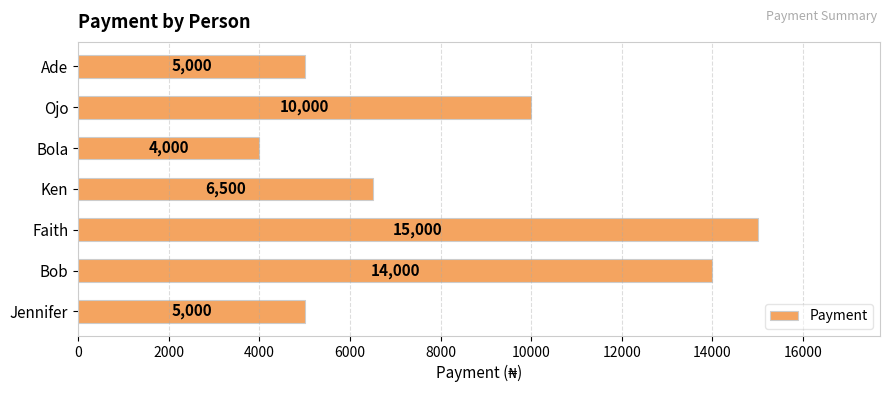

Read the value at Bola, to the nearest 100.

4000